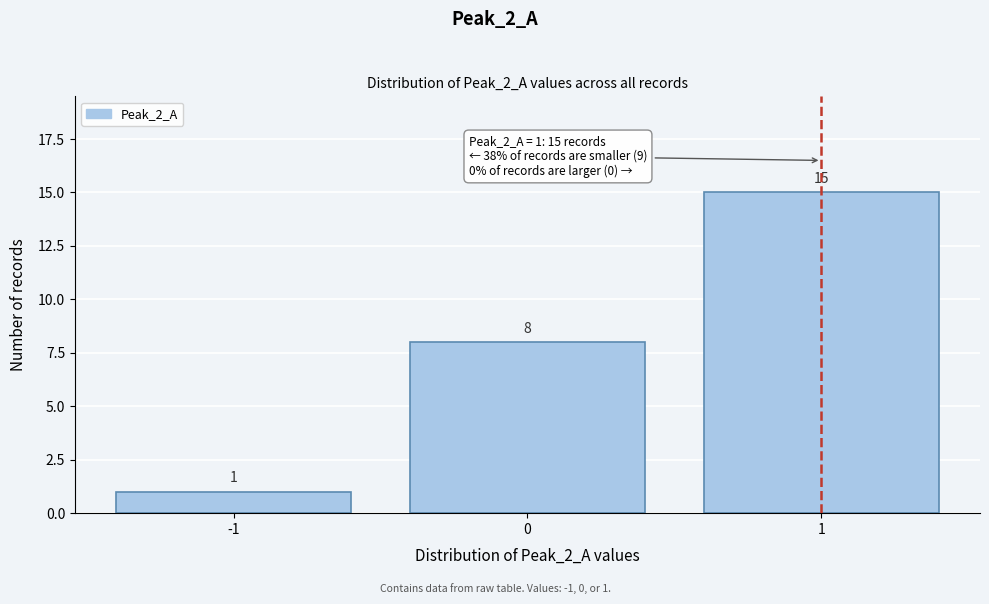

Over which range of the x-axis is the bar tallest?

0.5 to 1.5